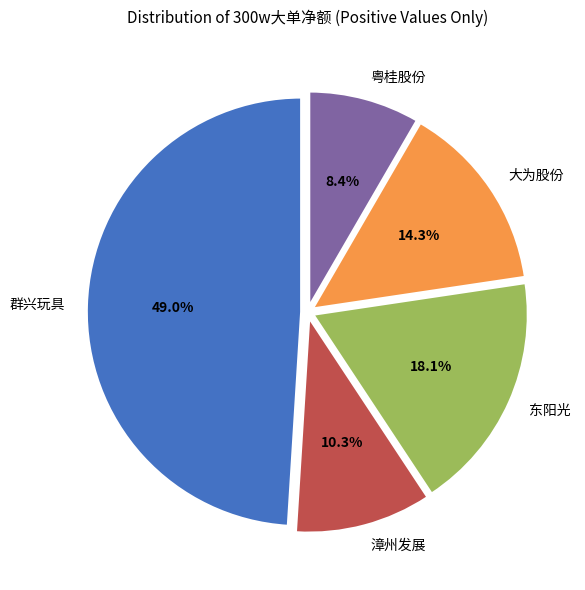

Which slice is the largest?

群兴玩具